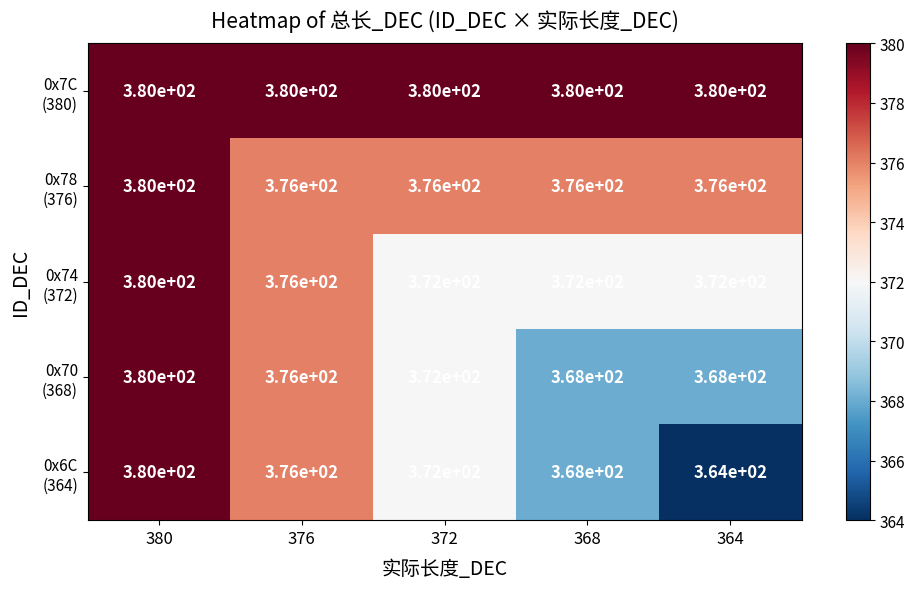

At how many categories does at least one series exceed 366?

5